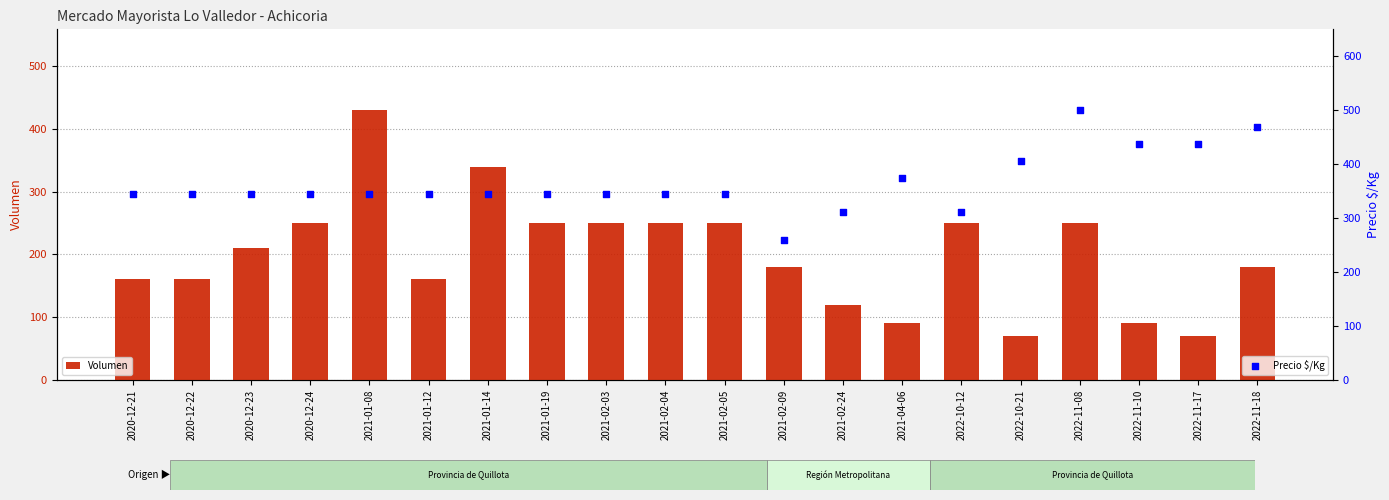

What is the total value across all series at 2020-12-23?

554